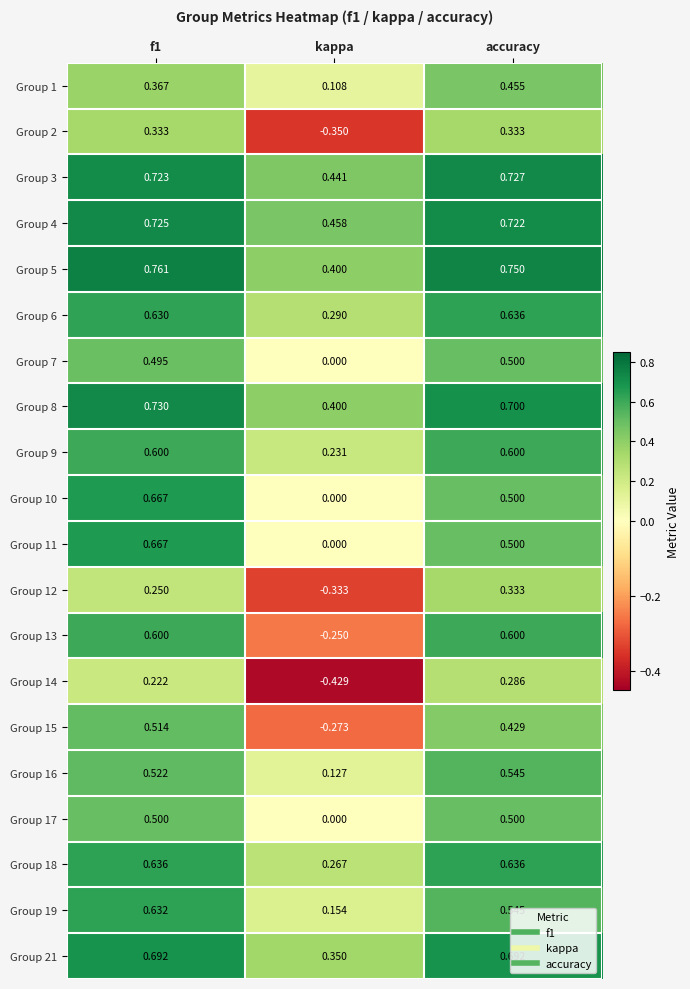

At which label is Group 6 closest to 0?

kappa